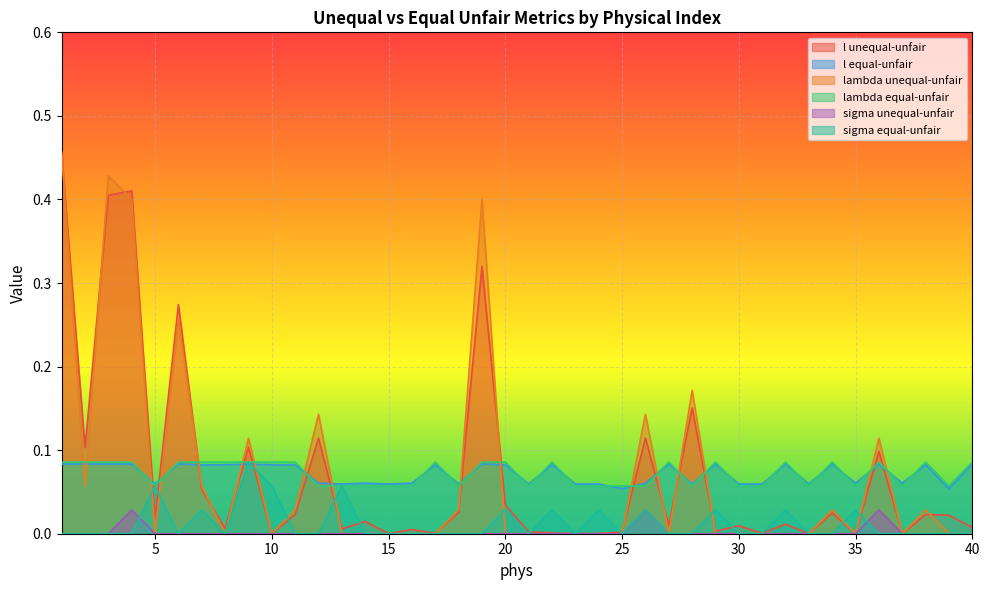

Where is the first local maximum for l equal-unfair?

6